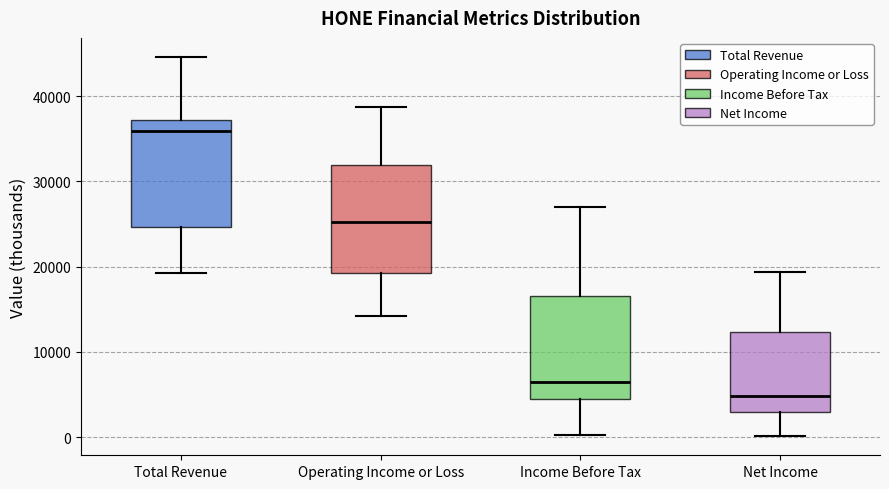

Reading left to right, read every box against the y-axis: the position of its median line, the range the box covers, and the ends of its whiskers. The values are not printed on the chart, so give them approximately, as read against the axis.

Total Revenue: median 36000, box 25000 to 37000, whiskers 19000 to 45000
Operating Income or Loss: median 25000, box 19000 to 32000, whiskers 14000 to 39000
Income Before Tax: median 7000, box 5000 to 17000, whiskers 0 to 27000
Net Income: median 5000, box 3000 to 12000, whiskers 0 to 19000